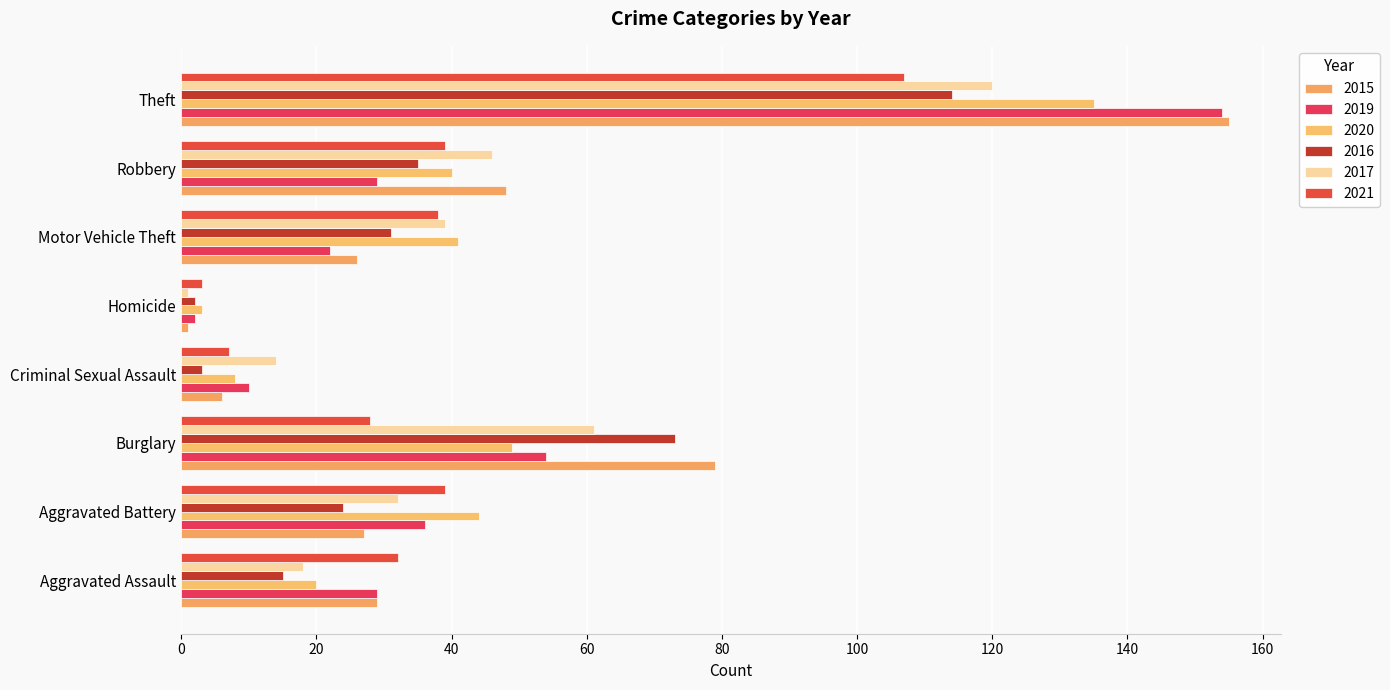

Is it true that 2015 equals 18 at Aggravated Assault?

False